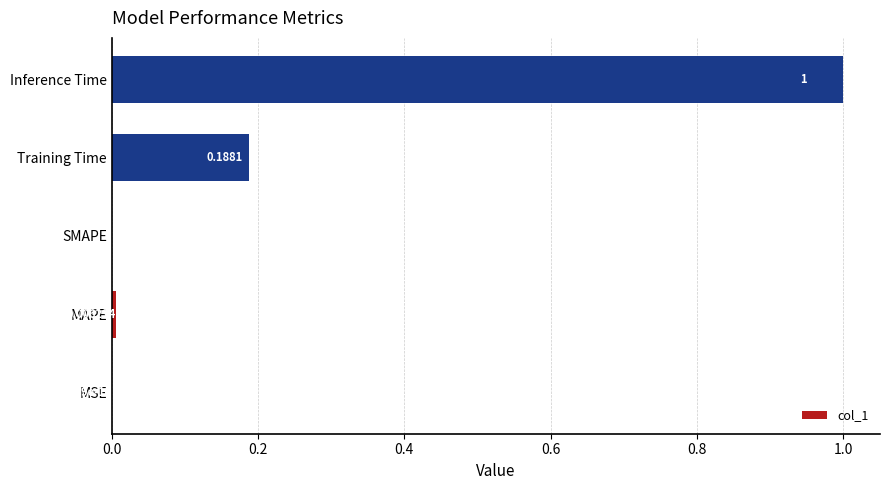

What is the change in value from MSE to Inference Time?

+1.0